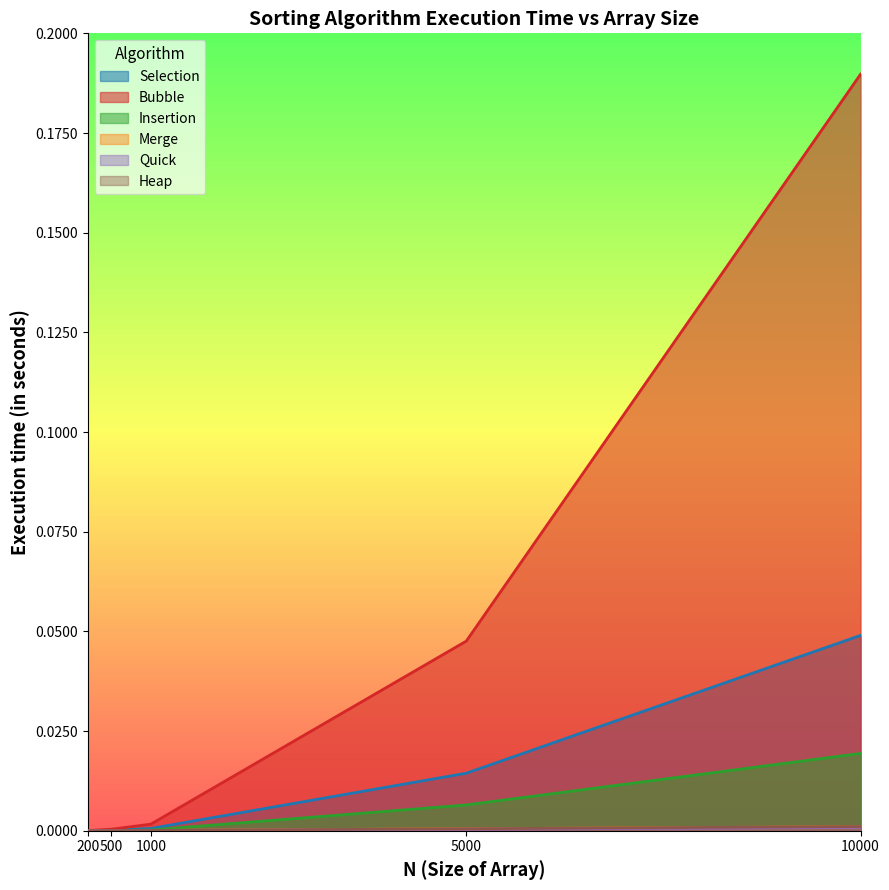

True or false: Heap and Bubble intersect in this chart.

False